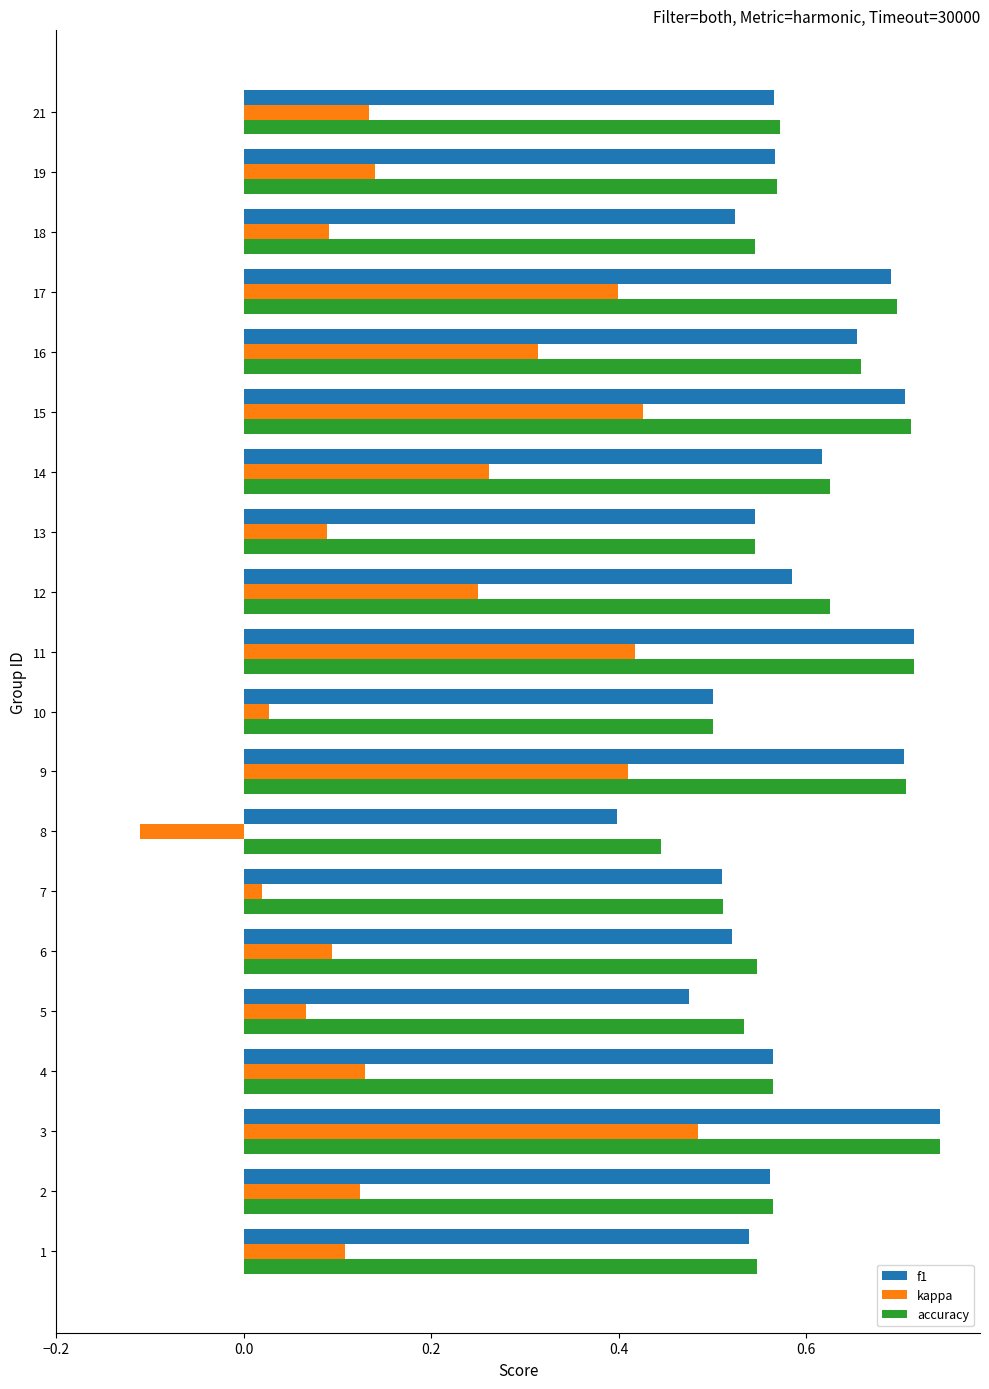

Which series changed the most between 7 and 15?

kappa